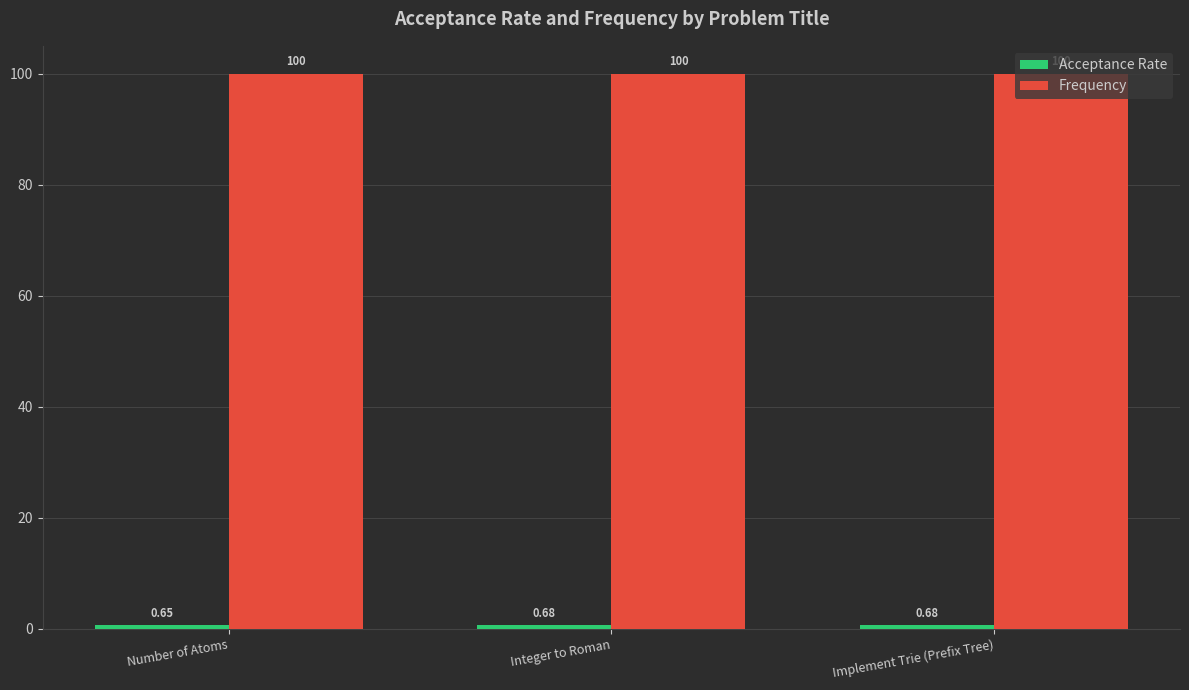

At how many categories does at least one series exceed 87?

3